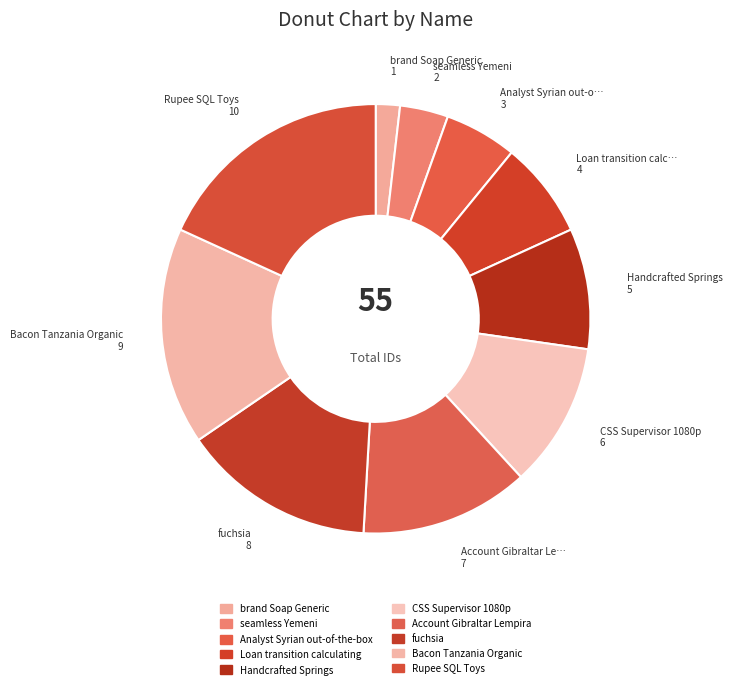

Combined, what portion of the pie is Rupee SQL Toys and Account Gibraltar Lempira?

30.9%